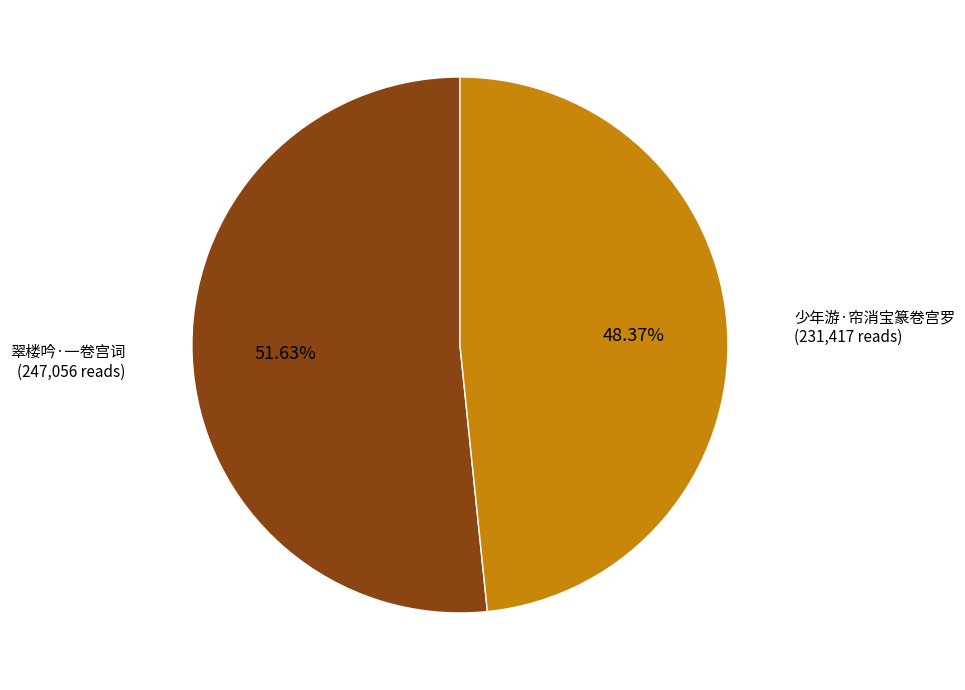

Is there a majority slice in this chart?

Yes